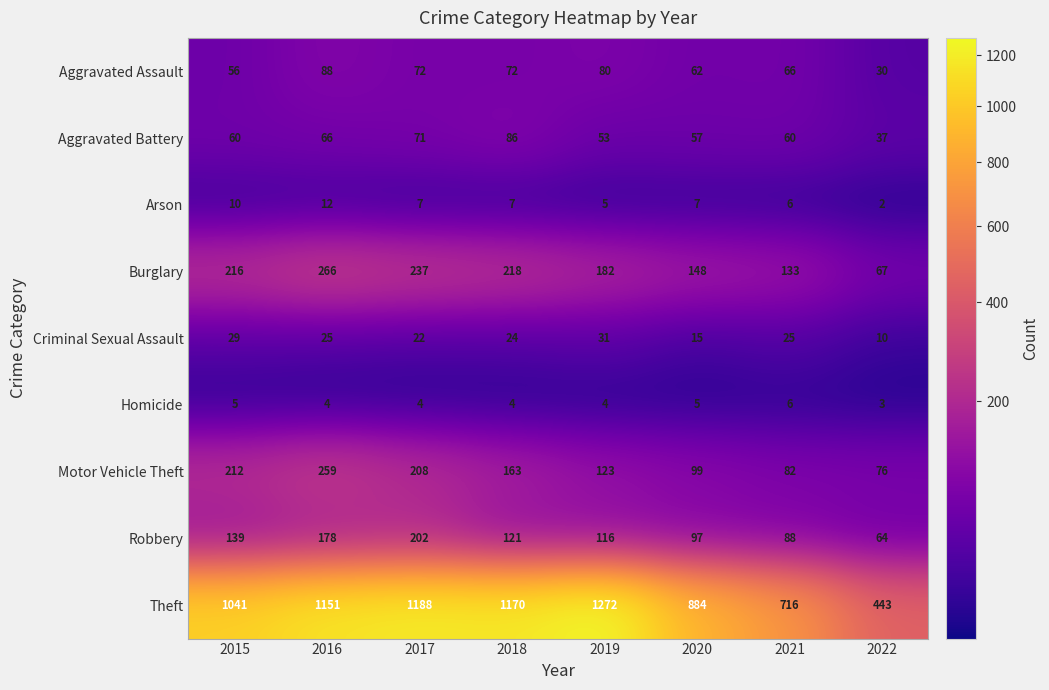

What is the greatest value displayed?

1272